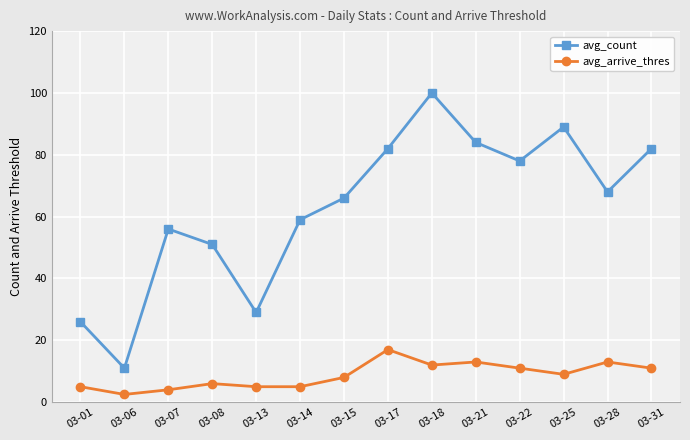

Is the value of avg_arrive_thres at 03-31 greater than the value of avg_count at 03-17?

No